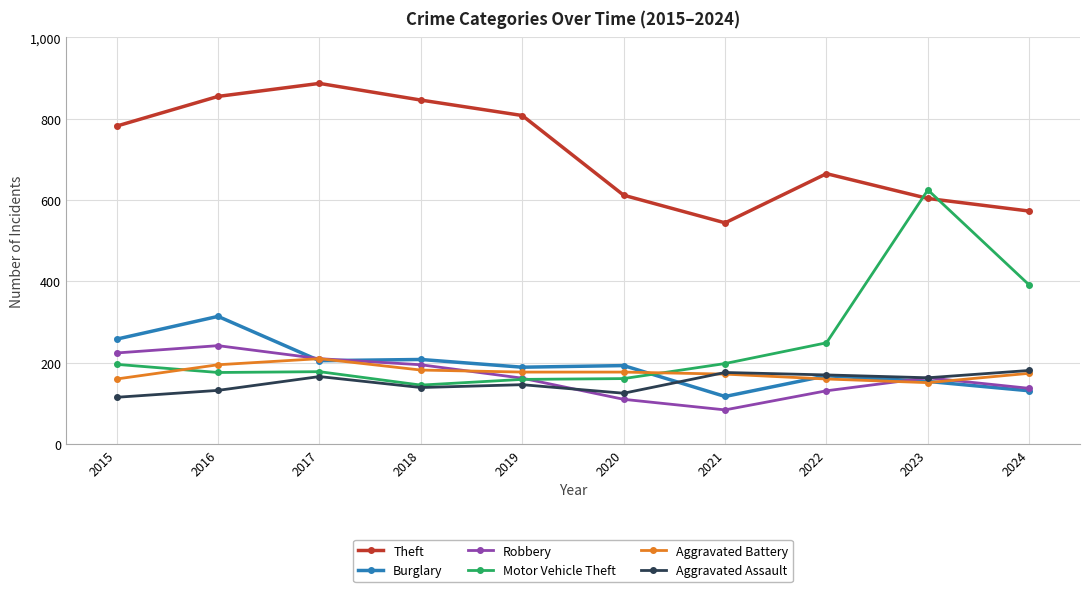

The Robbery series shows 30 at 2021. True or false?

False